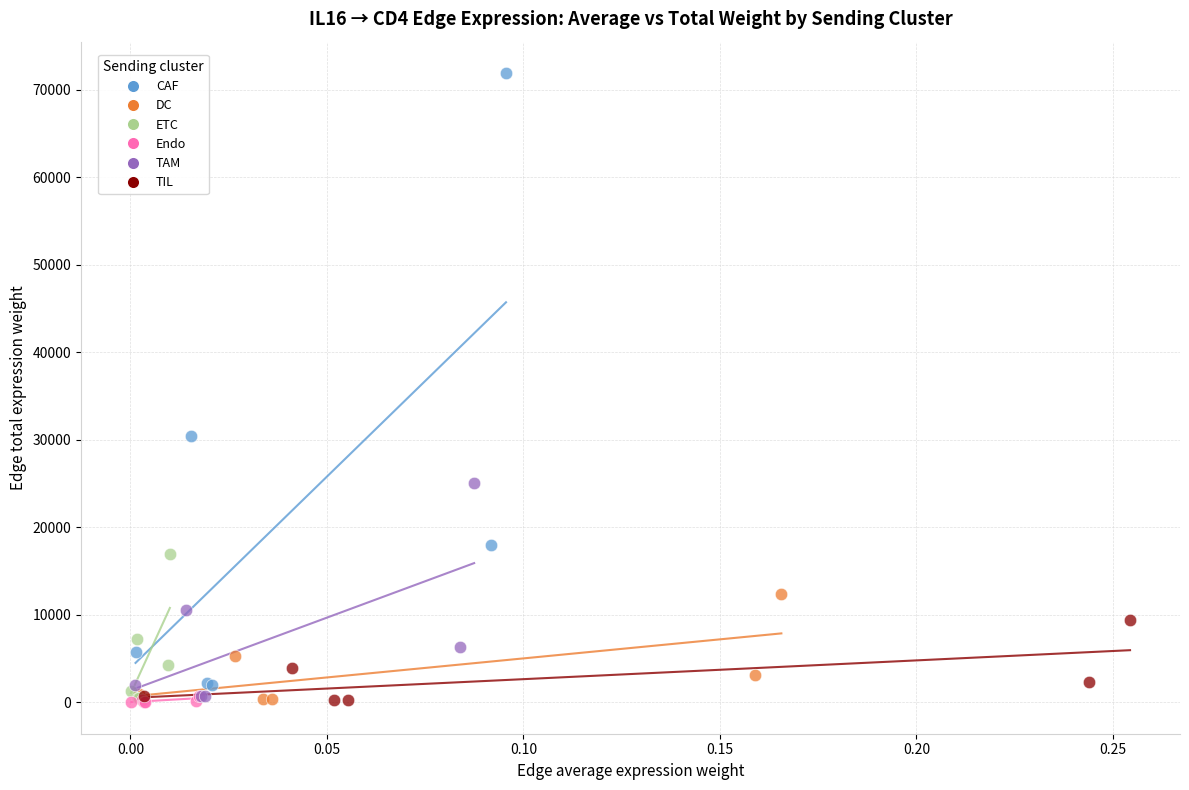

Which series has the largest Y range (max minus min)?

CAF